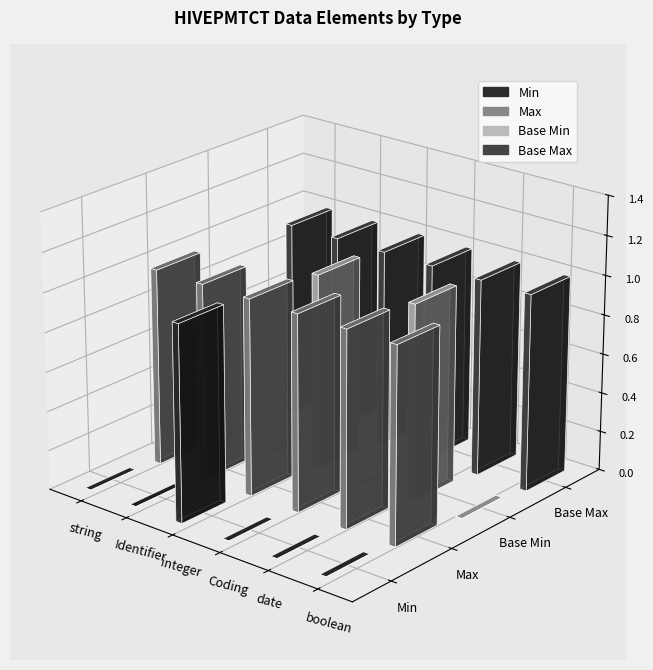

Reading right to left, list all the values displayed in this chart.

Min: boolean=0	date=0	Coding=0	integer=1	Identifier=0	string=0
Max: boolean=1	date=1	Coding=1	integer=1	Identifier=1	string=1
Base Min: boolean=0	date=1	Coding=0	integer=1	Identifier=0	string=0
Base Max: boolean=1	date=1	Coding=1	integer=1	Identifier=1	string=1